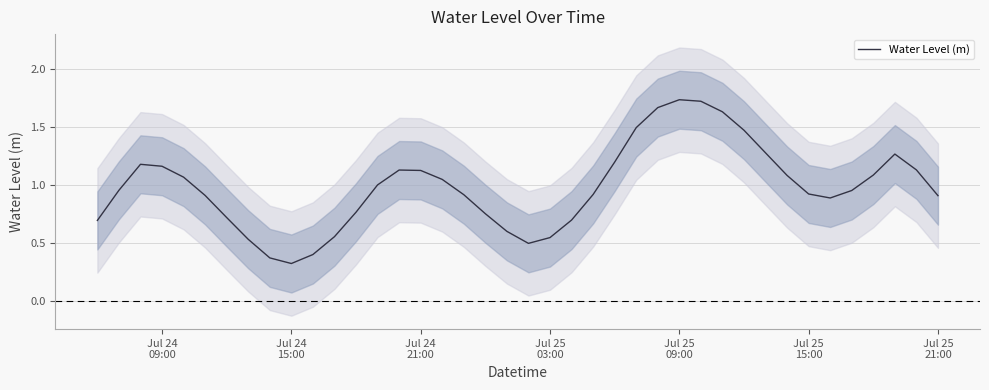

What is the minimum value shown in the chart?

0.3